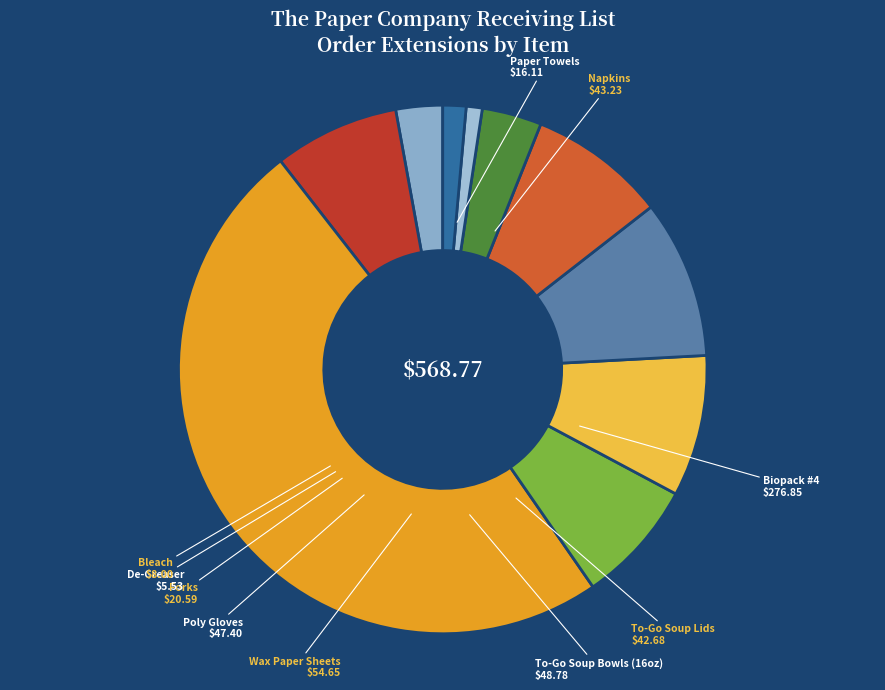

Which has a higher value, Bleach or Wax Paper Sheets?

Wax Paper Sheets